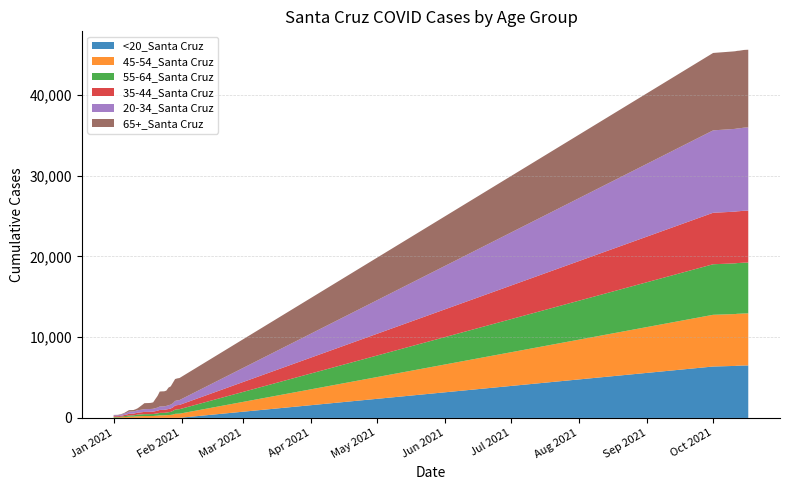

Reading left to right, list all the values displayed in this chart.

20-34_Santa Cruz: 112	112	114	134	161	192	216	265	268	268	285	304	313	324	340	346	347	349	354	374	390	421	427	427	443	467	487	511	566	588	600	10205	10249	10252	10263	10268	10276	10295	10304	10309
35-44_Santa Cruz: 94	94	96	111	121	153	172	206	207	209	229	245	254	265	279	281	282	287	296	311	332	363	368	370	380	397	417	443	507	522	529	6377	6402	6409	6410	6415	6424	6430	6431	6432
45-54_Santa Cruz: 56	56	56	66	84	107	124	155	157	158	184	207	213	222	232	232	232	234	236	257	275	313	314	314	331	348	363	404	496	509	514	6407	6420	6426	6428	6432	6437	6444	6444	6444
55-64_Santa Cruz: 63	64	65	78	90	112	126	154	155	156	173	200	209	220	229	229	231	236	241	261	278	305	307	309	327	349	373	448	522	542	555	6261	6278	6281	6282	6286	6291	6294	6294	6294
65+_Santa Cruz: 50	51	52	58	68	77	162	181	182	182	198	243	411	573	739	744	748	754	797	1125	1441	1856	1864	1866	1892	2190	2256	2546	2713	2723	2732	9589	9607	9611	9613	9614	9619	9622	9623	9623
<20_Santa Cruz: 1	2	2	2	2	3	4	4	4	5	5	6	6	6	7	7	7	7	7	9	9	10	10	10	10	12	14	14	15	15	15	6369	6437	6439	6473	6477	6488	6494	6501	6504